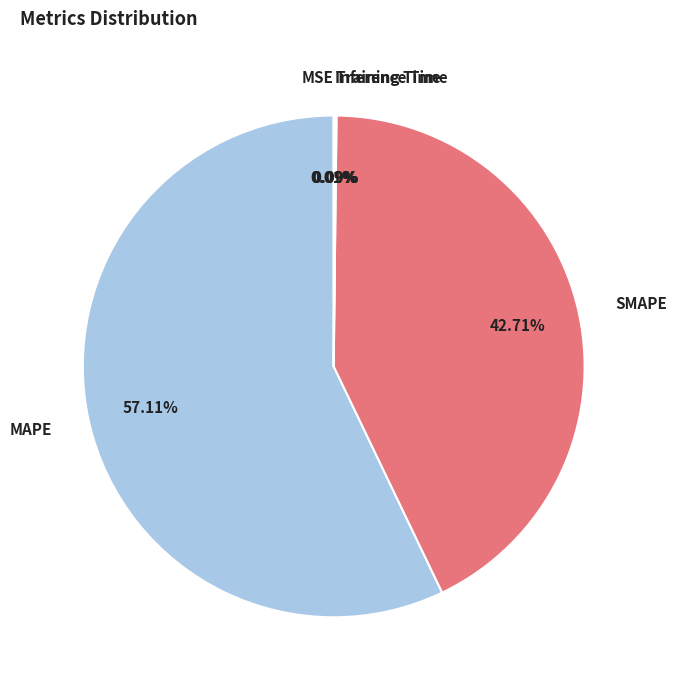

True or false: SMAPE accounts for 43% of the total.

True